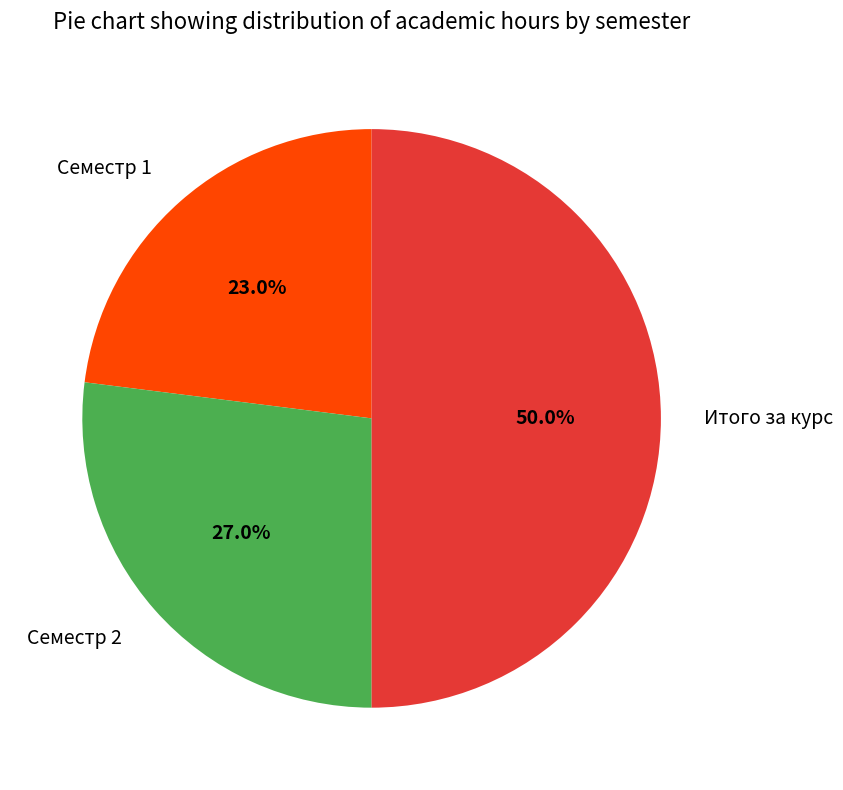

Does Семестр 1 account for over 50% of the chart?

No